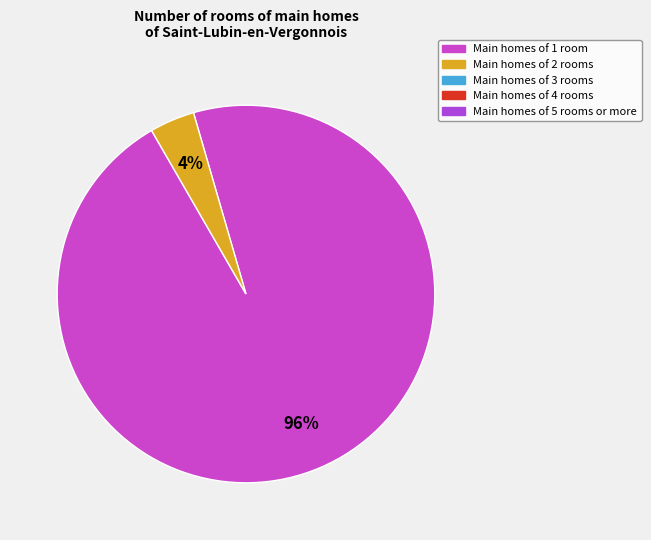

To the nearest percent, what is the difference between the largest and smallest slice percentages?

92%